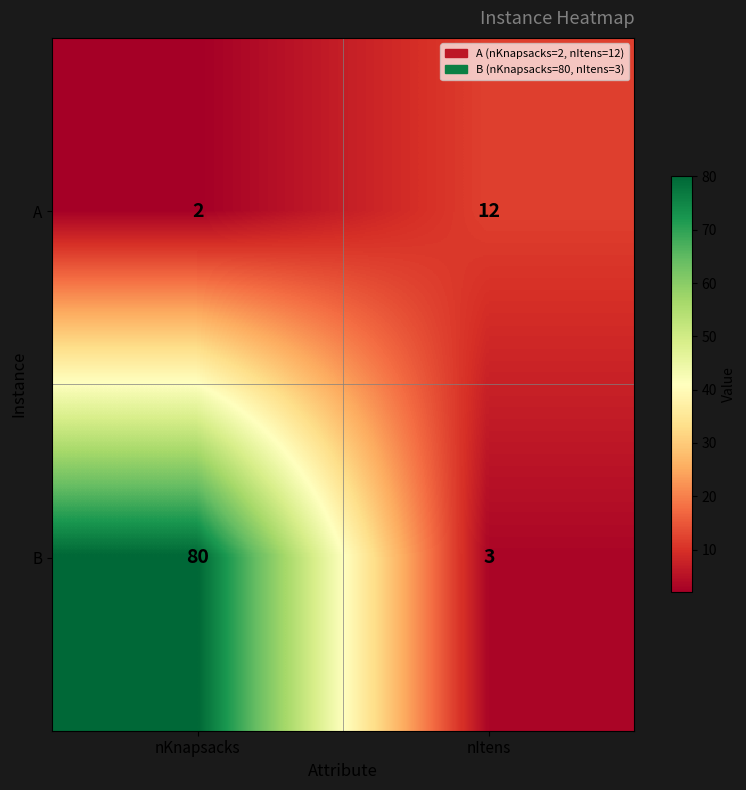

At which label is A closest to 7?

nKnapsacks